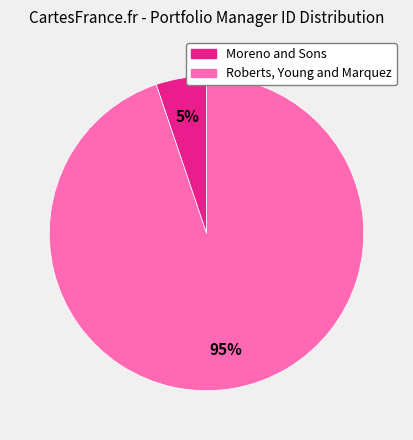

To the nearest percent, what is the difference between the largest and smallest slice percentages?

90%